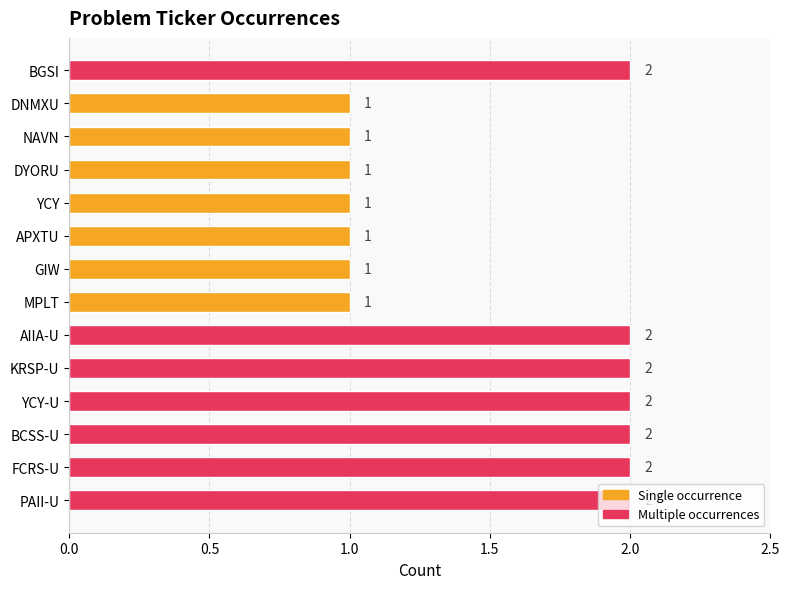

The chart shows a value of 1 at MPLT. True or false?

True